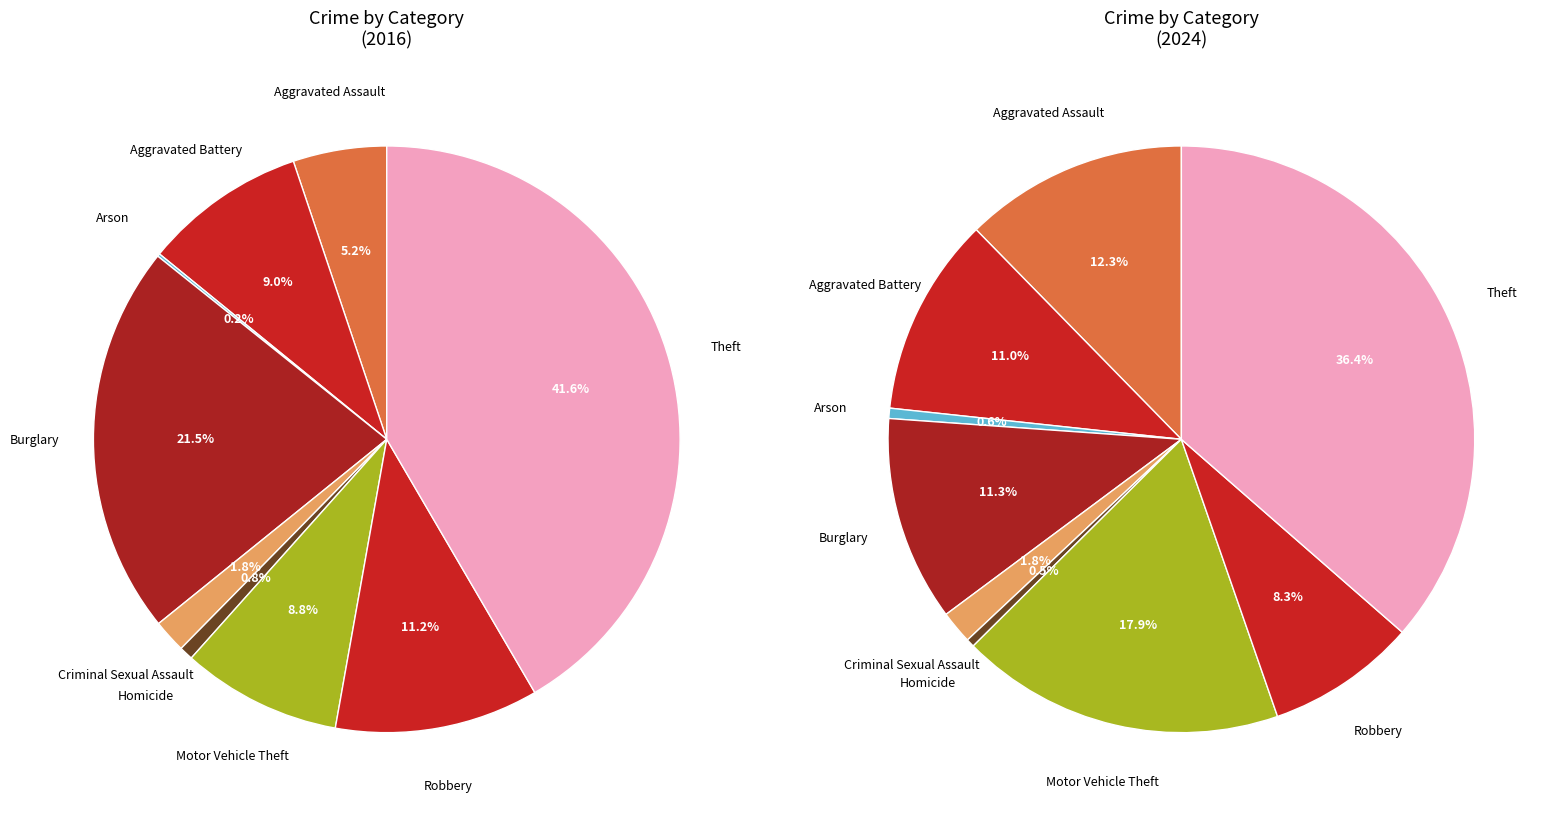

To the nearest percent, what portion does Aggravated Assault represent?

5%